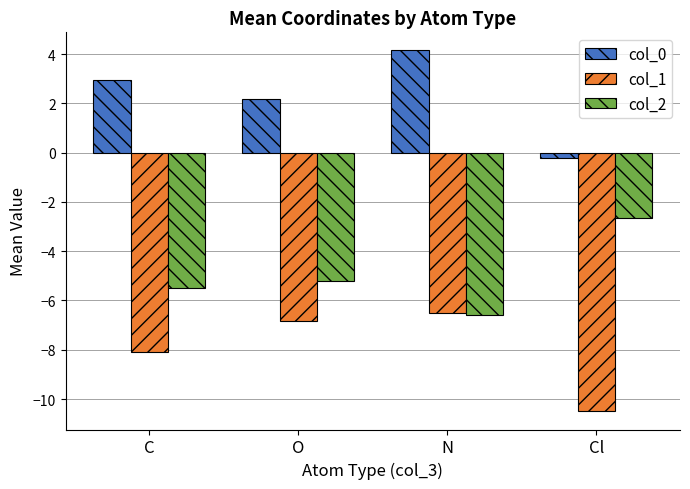

What are all the series names shown in the legend?

col_0, col_1, col_2